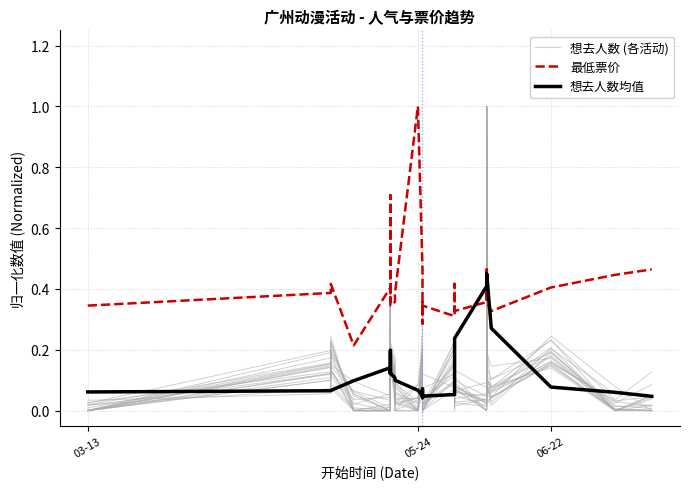

How many categories are shown in the chart?

28